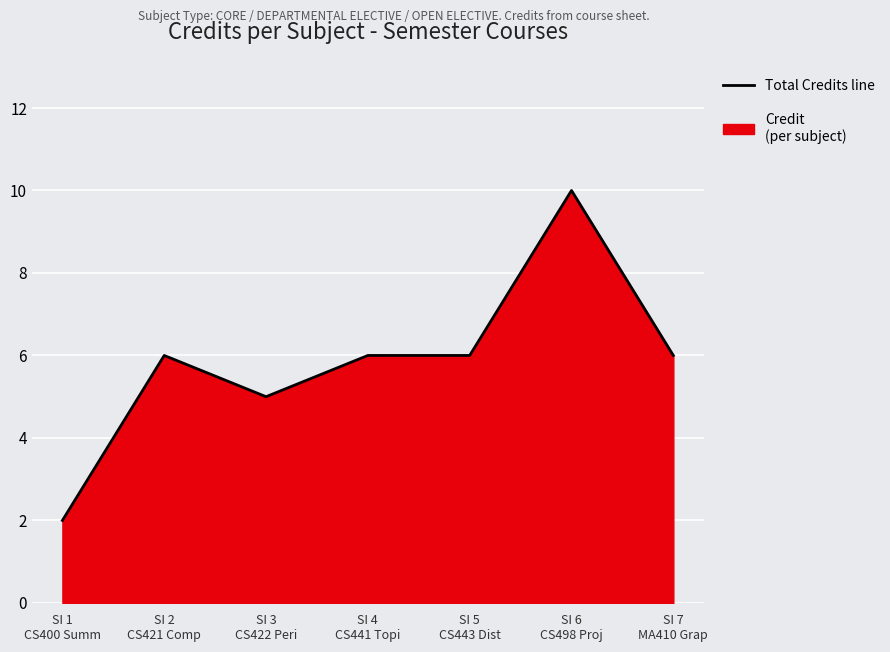

Rank the categories by value from lowest to highest.

SI 1
CS400 Summ, SI 3
CS422 Peri, SI 2
CS421 Comp, SI 4
CS441 Topi, SI 5
CS443 Dist, SI 7
MA410 Grap, SI 6
CS498 Proj